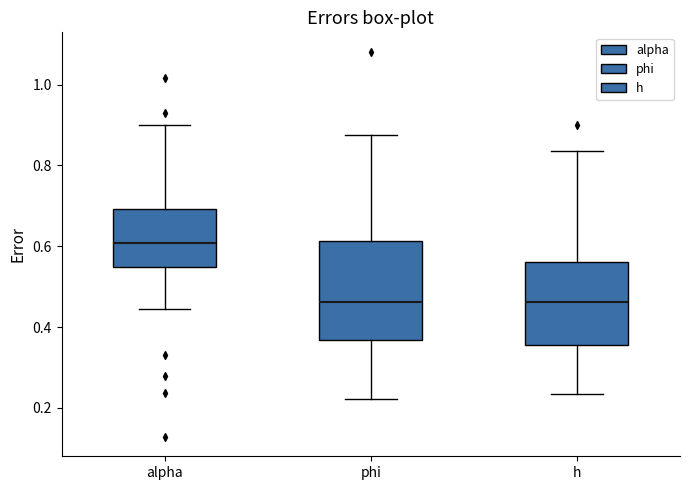

Reading left to right, transcribe this box plot: for each box, give where its median line is, the range the box spans, and where its two whiskers end, as read against the y-axis. The values are not printed on the chart, so give them approximately, as read against the axis.

alpha: median 0.60, box 0.54 to 0.70, whiskers 0.44 to 0.90
phi: median 0.46, box 0.36 to 0.62, whiskers 0.22 to 0.88
h: median 0.46, box 0.36 to 0.56, whiskers 0.24 to 0.84